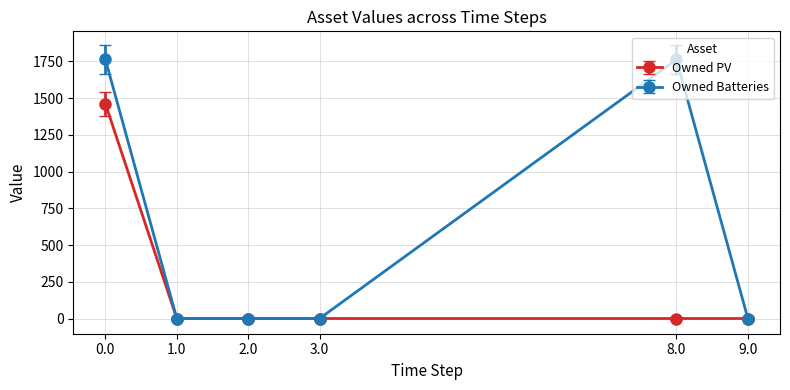

Which series has the largest range (max minus min)?

Owned Batteries